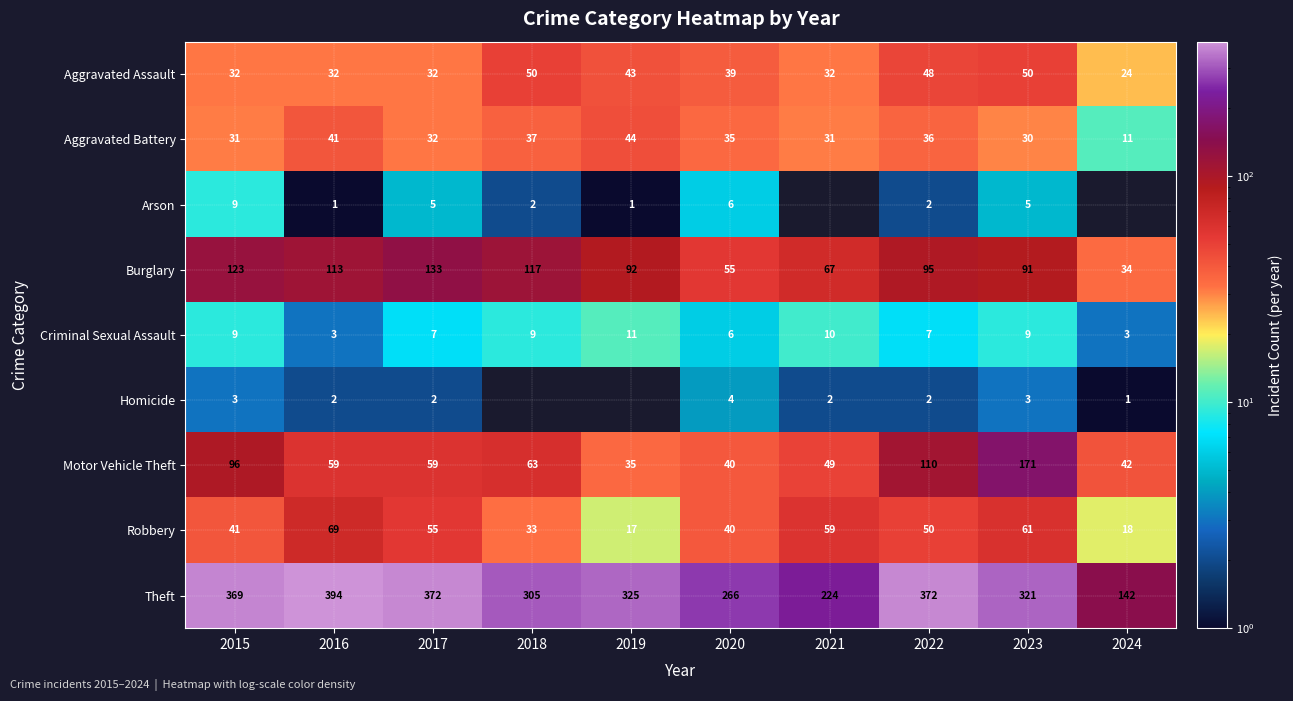

Which category has the highest value in the Robbery series?

2016